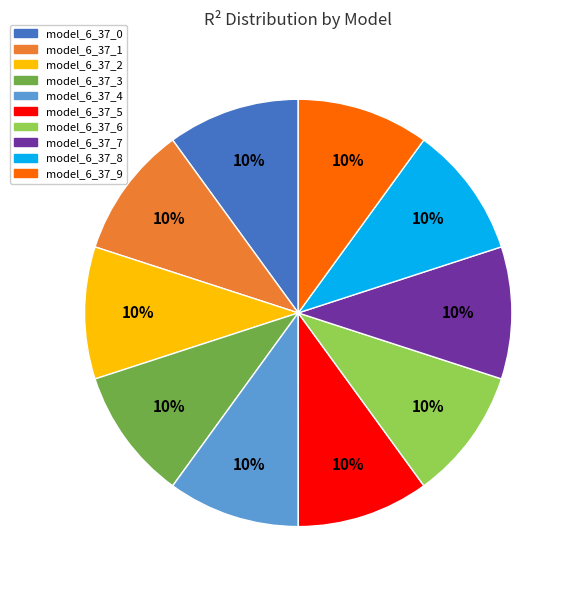

Is it true that model_6_37_7 is 10% of the pie?

True